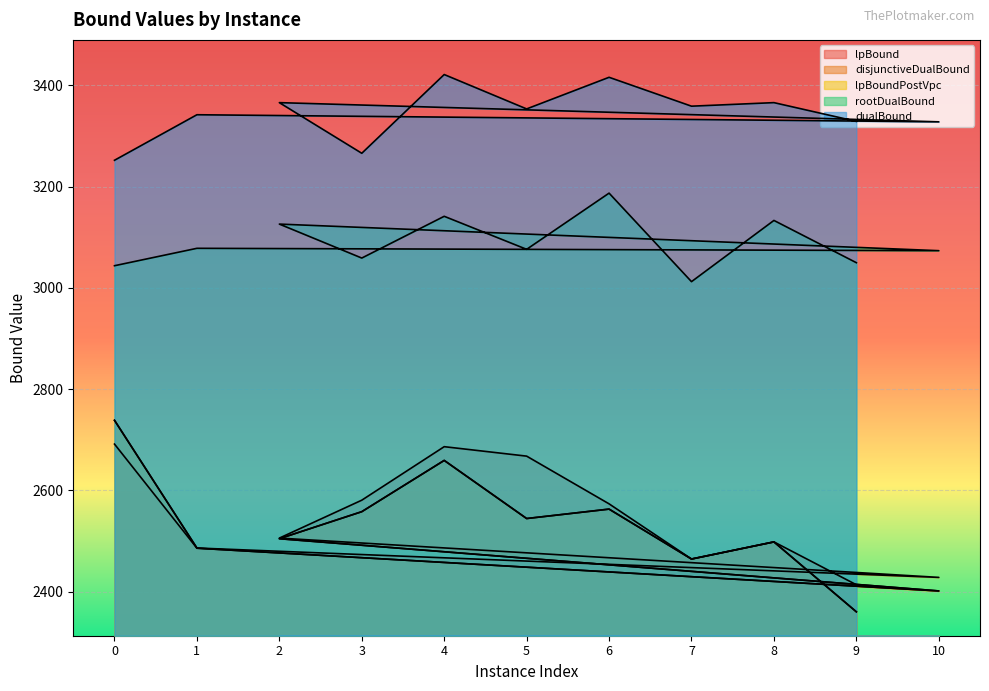

Which series changed the most between 7 and 8?

rootDualBound